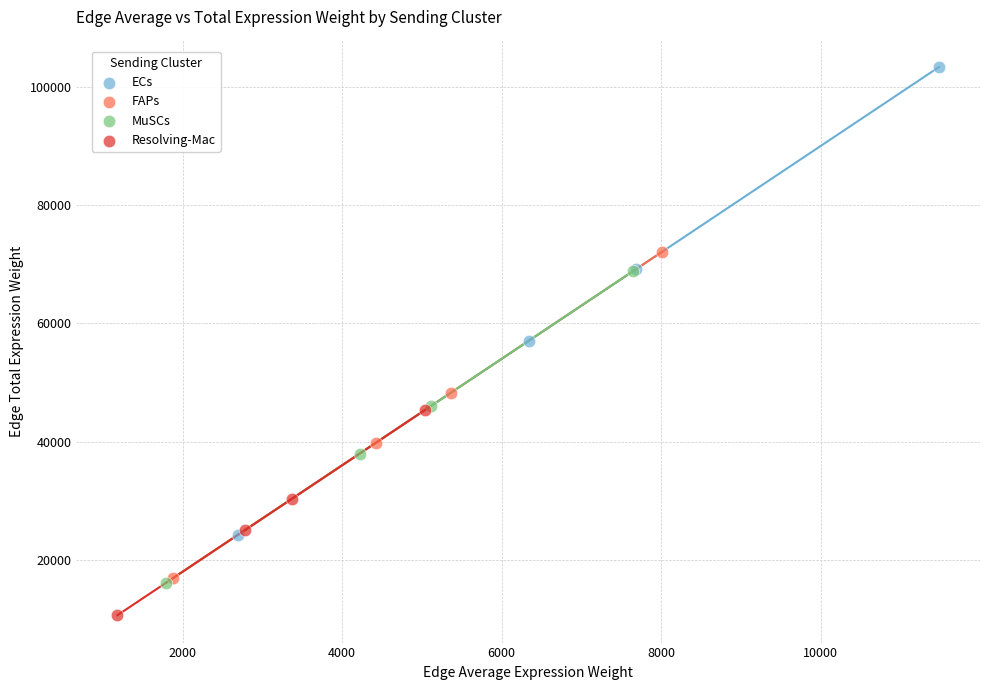

Which series has the widest spread of Y values?

ECs